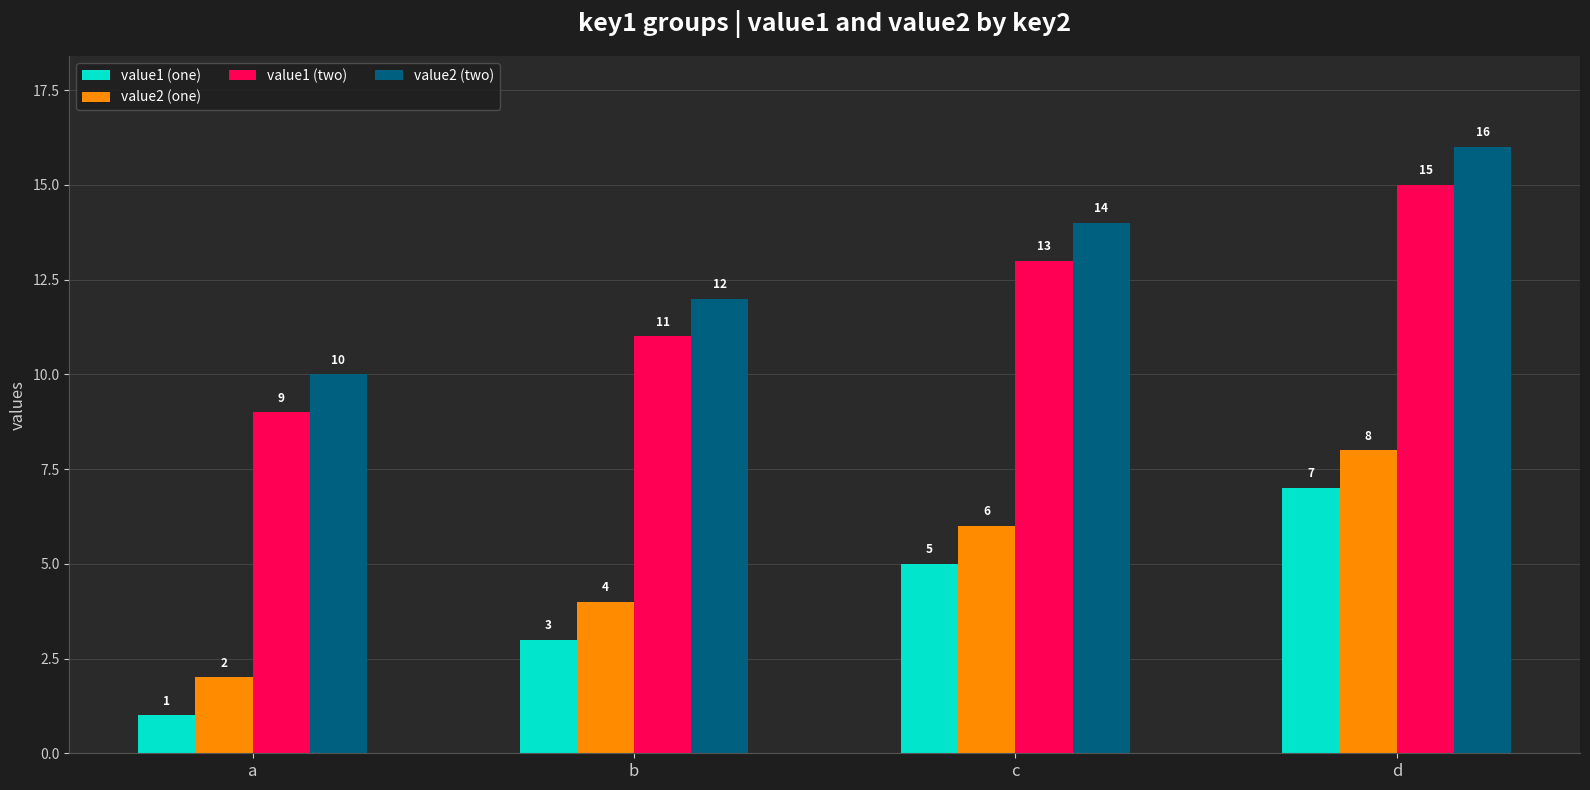

List the labels in order of value1 (one) value, smallest first.

a, b, c, d